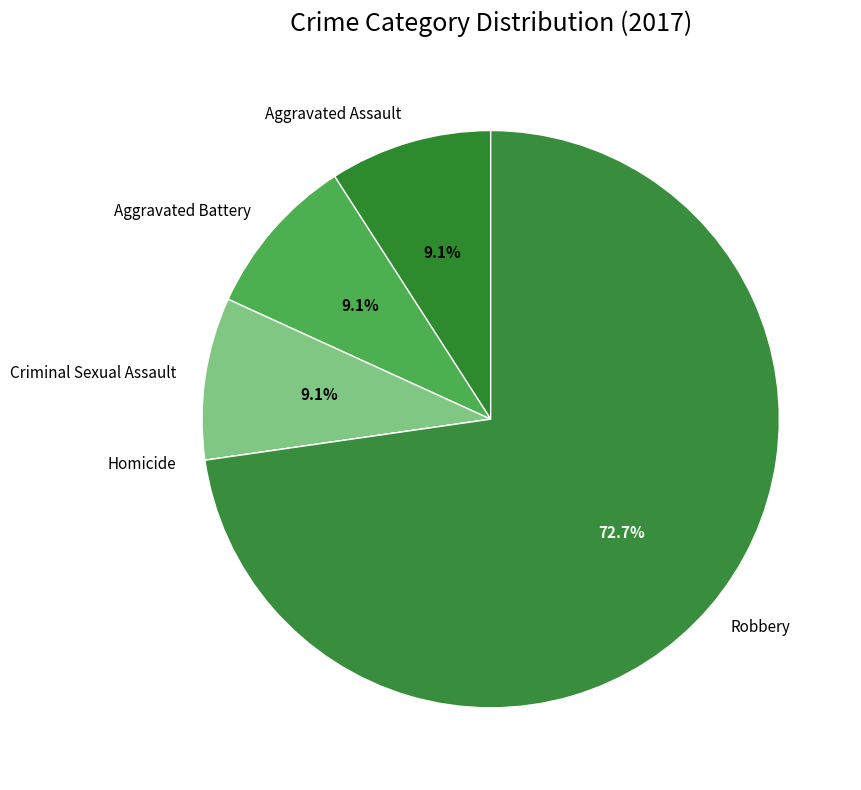

Which slice represents more than half of the pie?

Robbery